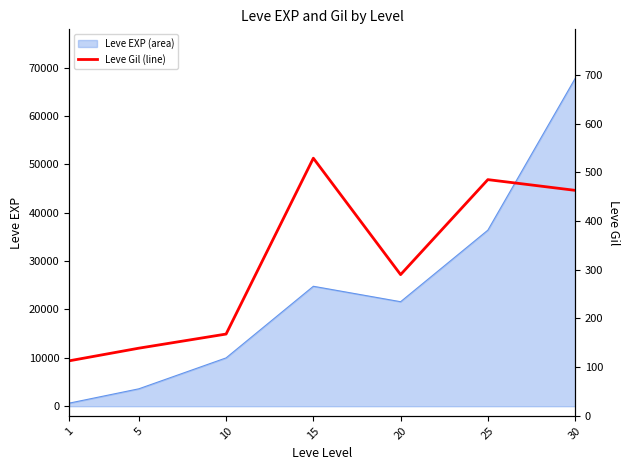

List the labels in order of Leve EXP (area) value, smallest first.

1, 5, 10, 20, 15, 25, 30